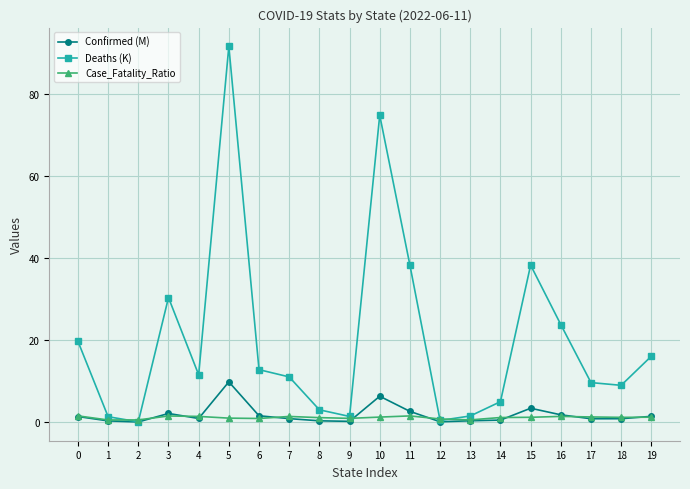

At which category does the chart reach its peak across all series?

5